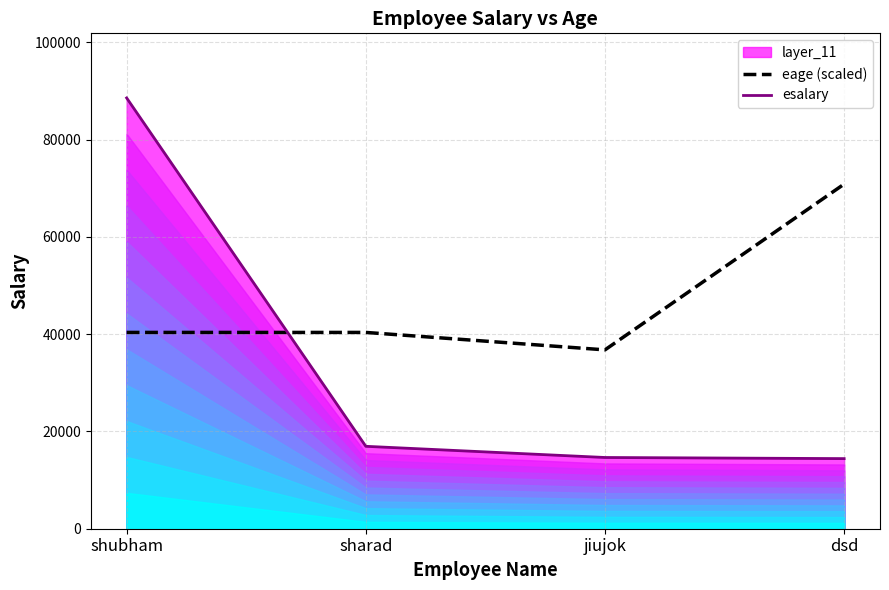

At which label is eage (scaled) closest to 53811?

shubham